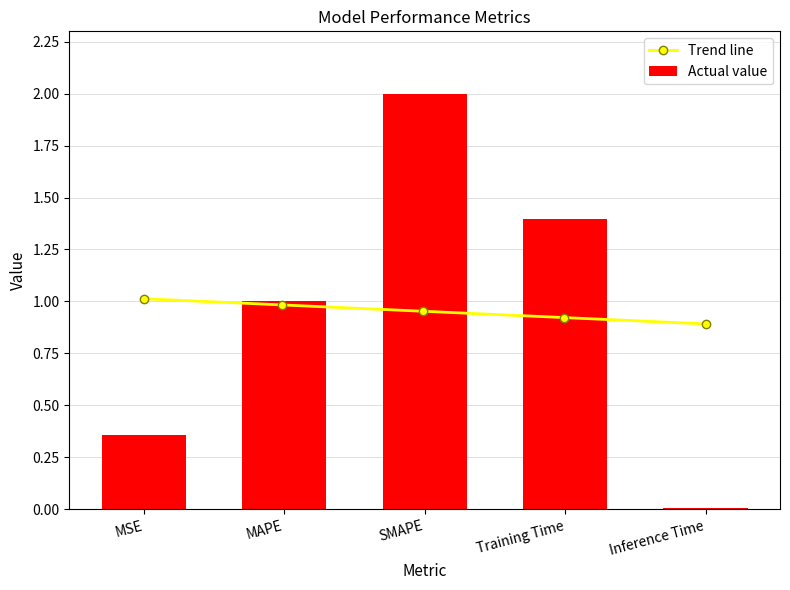

What is the label of the 3rd bar from the right?

SMAPE